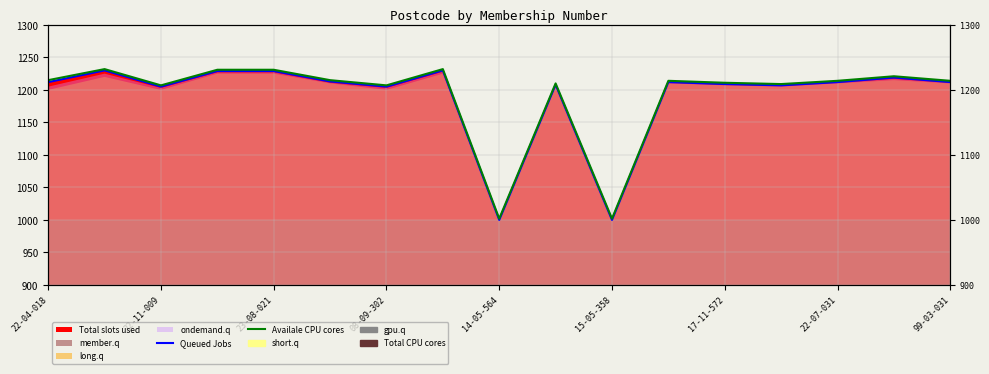

How many interior local peaks does the Availale CPU cores series have?

5